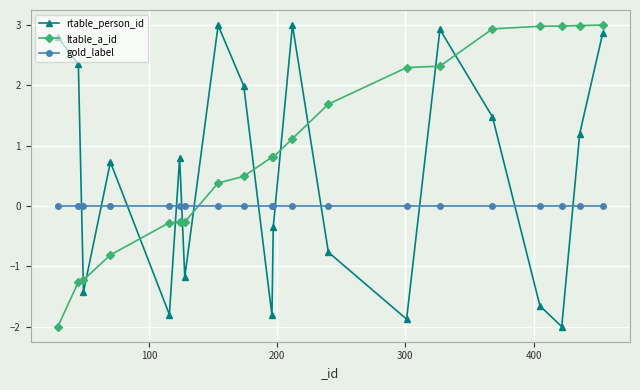

What is the minimum value shown in the chart?

-2.0